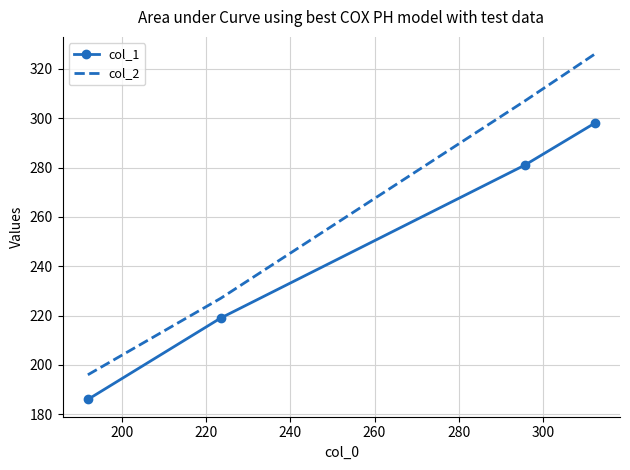

True or false: col_1 has more than 0 interior local peaks.

False